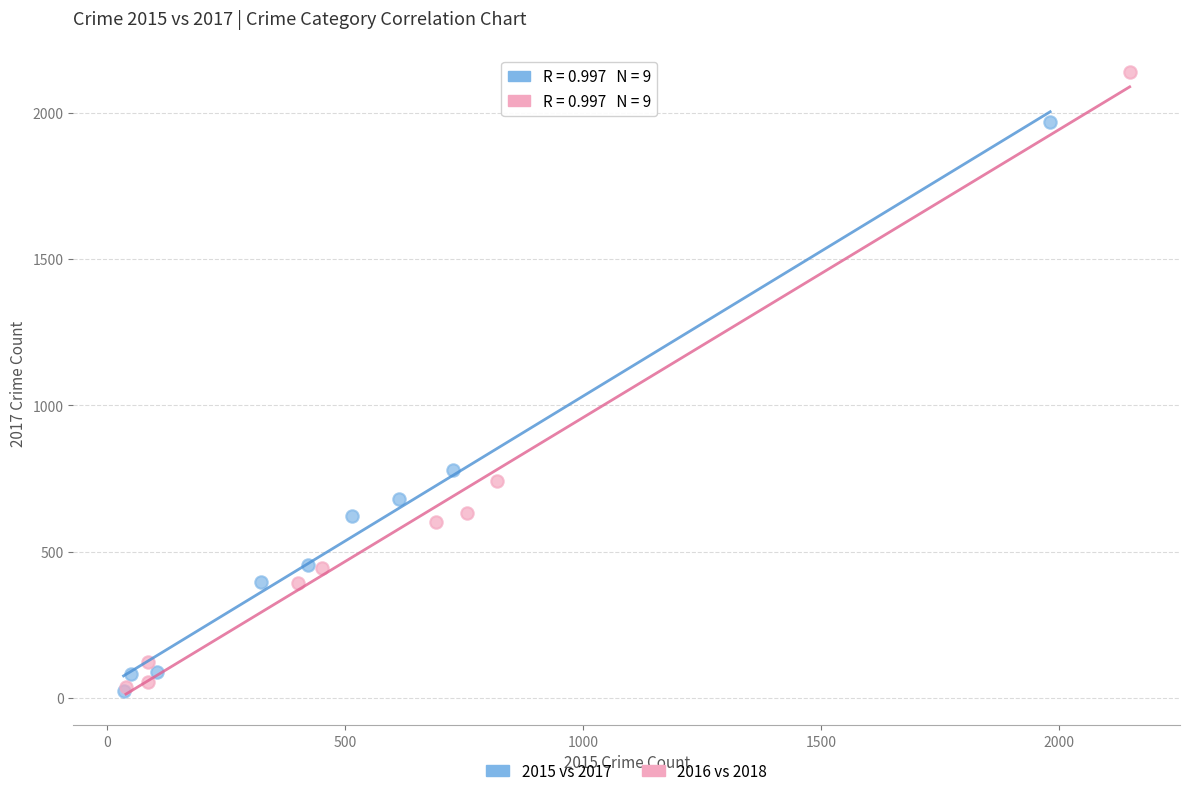

Which series has the widest spread of Y values?

2016 vs 2018